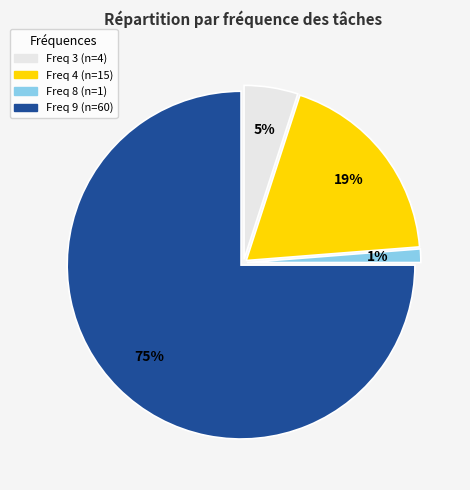

Is there a majority slice in this chart?

Yes